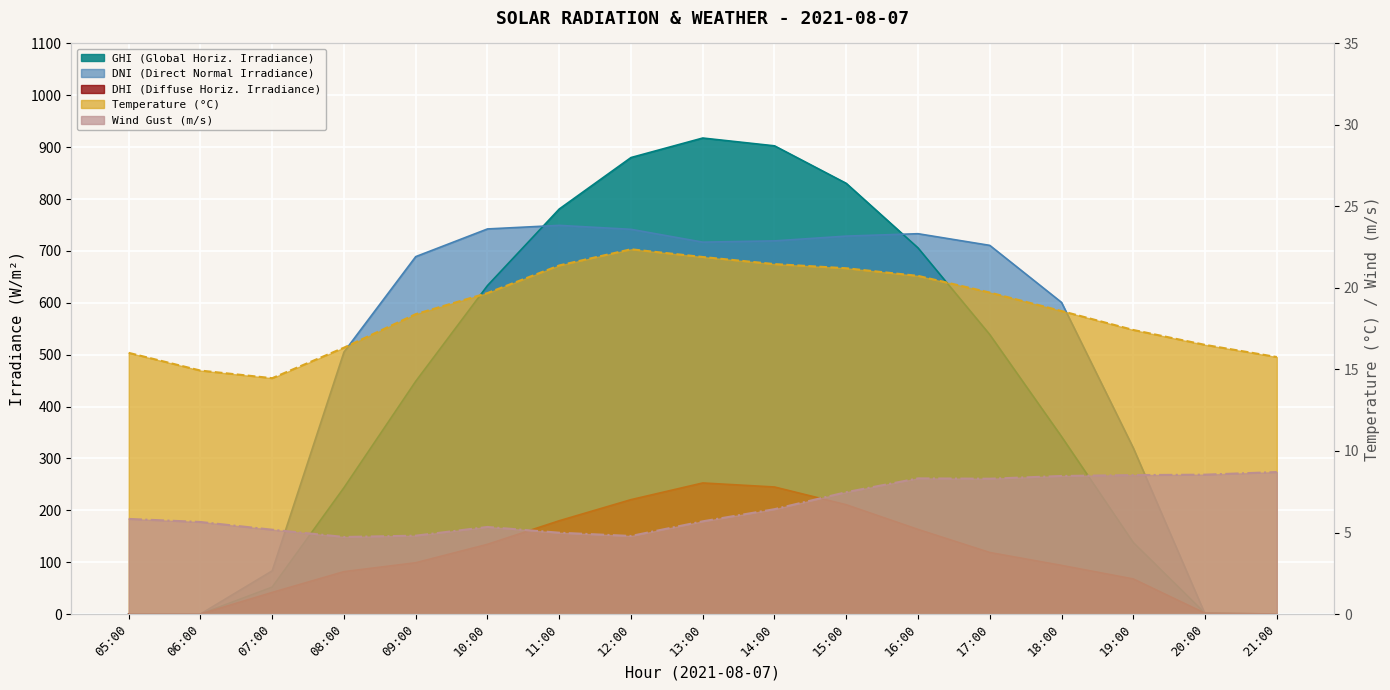

After their last crossing, which series has the higher values: Wind Gust or GHI?

Wind Gust